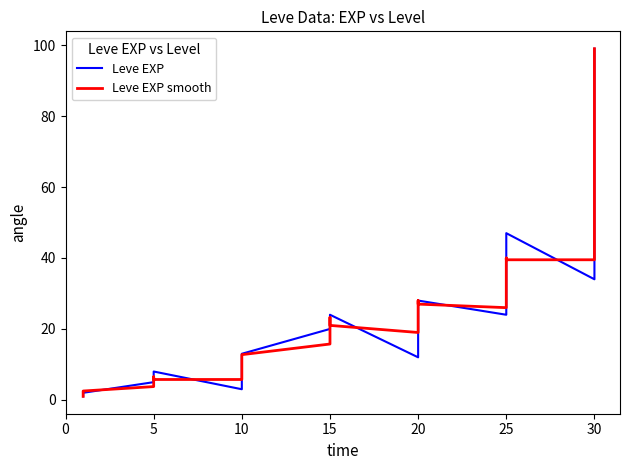

Reading left to right, what are all the values shown in this chart?

Leve EXP: 1.0	1.0	1.0	1.0	2.0	2.0	5.0	6.0	6.0	6.0	6.0	8.0	3.0	6.0	6.0	9.0	9.0	13.0	20.0	21.0	21.0	24.0	24.0	24.0	12.0	16.0	28.0	28.0	28.0	28.0	24.0	24.0	36.0	36.0	41.0	47.0	34.0	36.0	67.0	99.0
Leve EXP smooth: 1.0	1.0	1.0	1.2	1.5	2.5	3.8	4.8	5.8	6.0	6.5	5.8	5.8	5.8	6.0	7.5	9.2	12.8	15.8	18.8	21.5	22.5	23.2	21.0	19.0	20.0	21.0	25.0	28.0	27.0	26.0	28.0	30.0	34.2	40.0	39.5	39.5	46.0	59.0	99.0